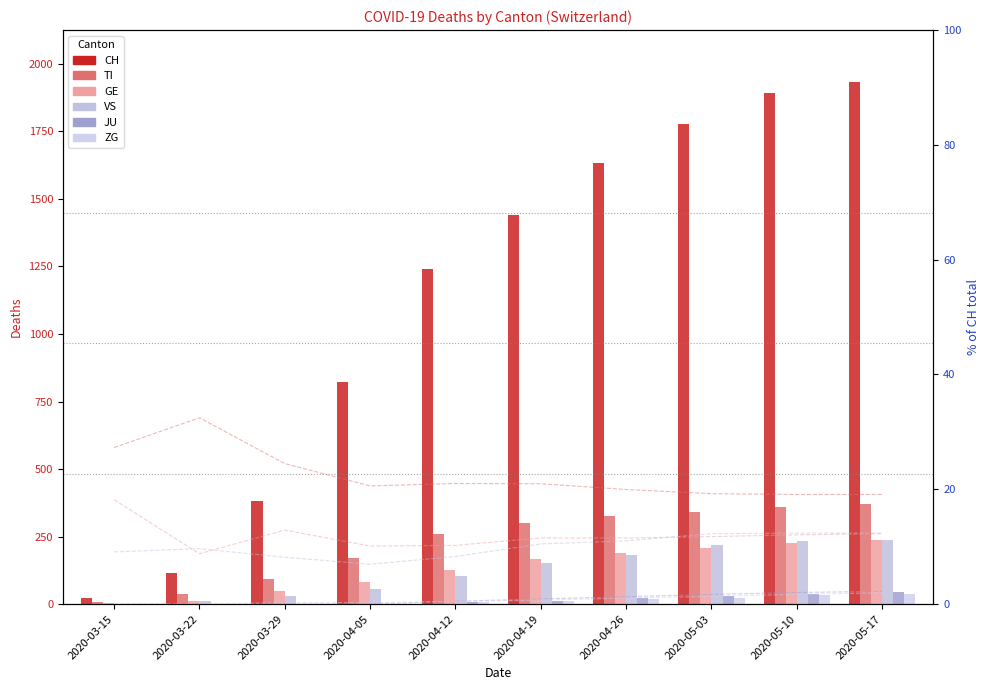

Is the value of GE at 2020-05-03 greater than the value of ZG at 2020-03-15?

Yes